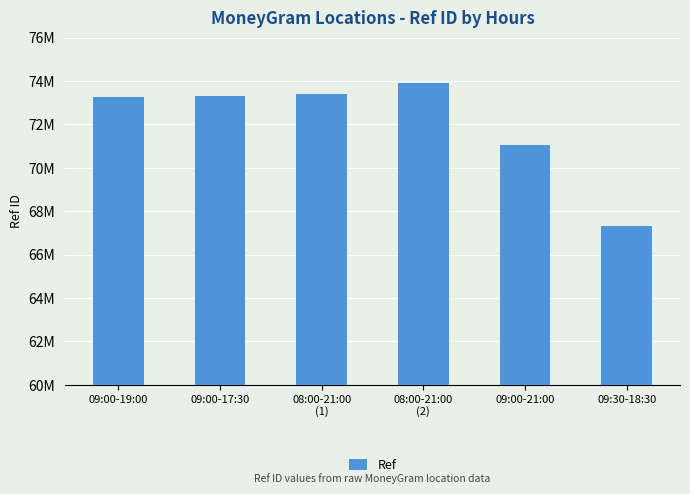

At which category does the chart reach its peak across all series?

08:00-21:00
(2)